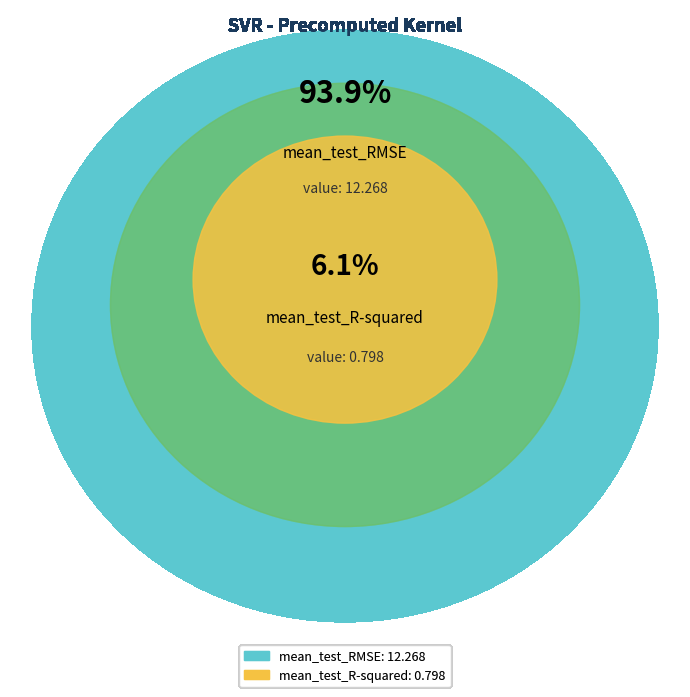

Combined, what portion of the pie is mean_test_R-squared and mean_test_RMSE?

100.0%